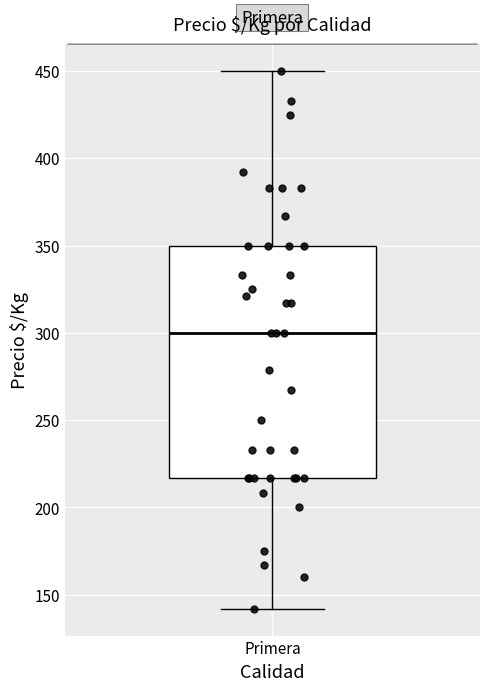

Where is the lower edge of the box for Primera on the y-axis? The values are not printed on the chart, so give them approximately, as read against the axis.

215